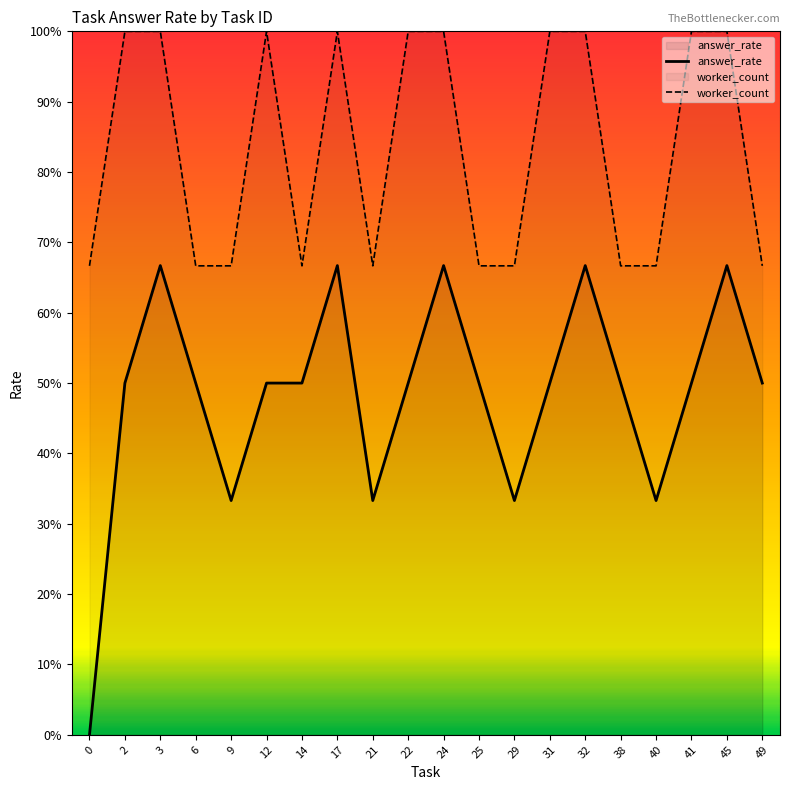

Count the answer_rate values in the range 0 to 1.

20